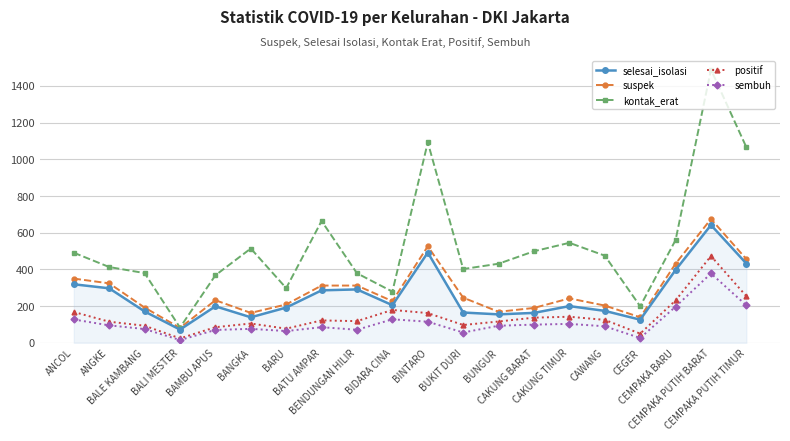

At how many categories does at least one series exceed 155?

19